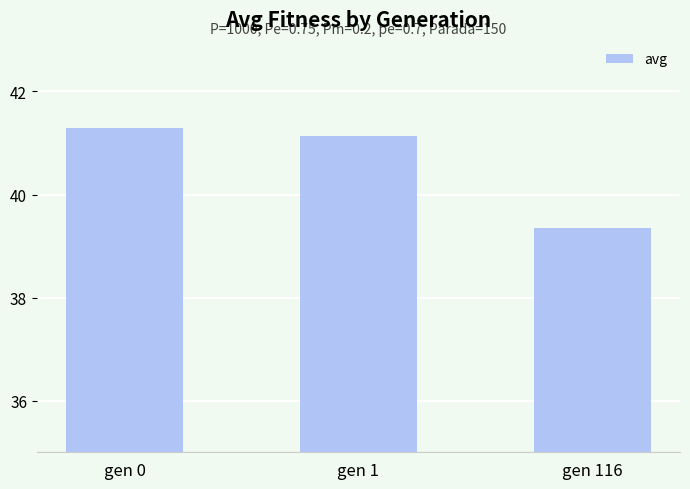

Does the chart contain stacked bars?

No